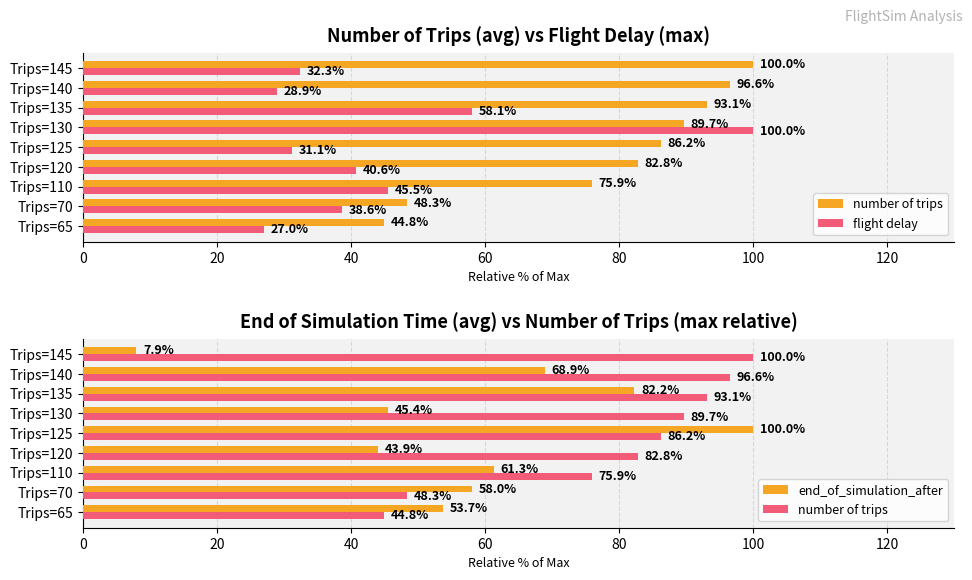

What are all the series names shown in the legend?

number of trips, flight delay, end_of_simulation_after